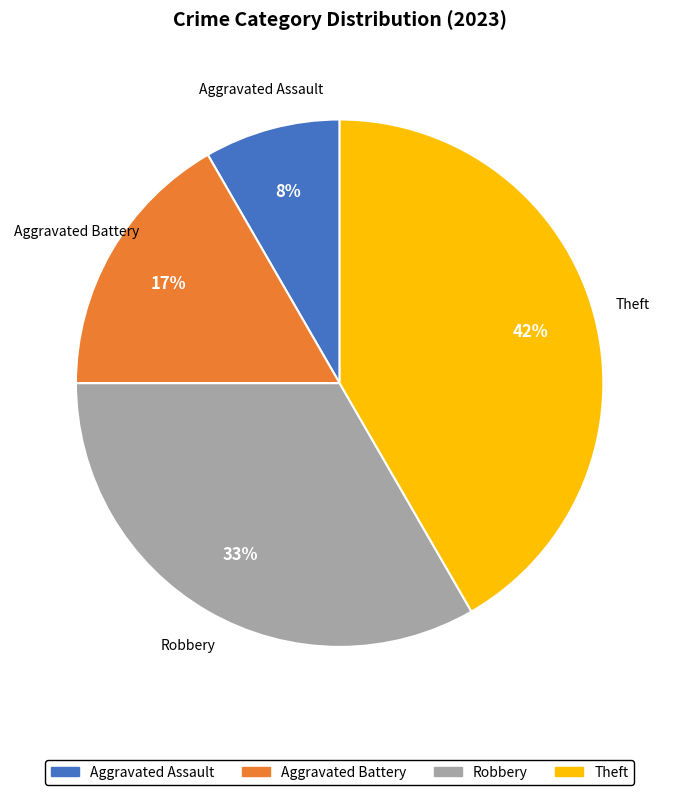

To the nearest percent, what is the combined percentage of Aggravated Battery and Robbery?

50%